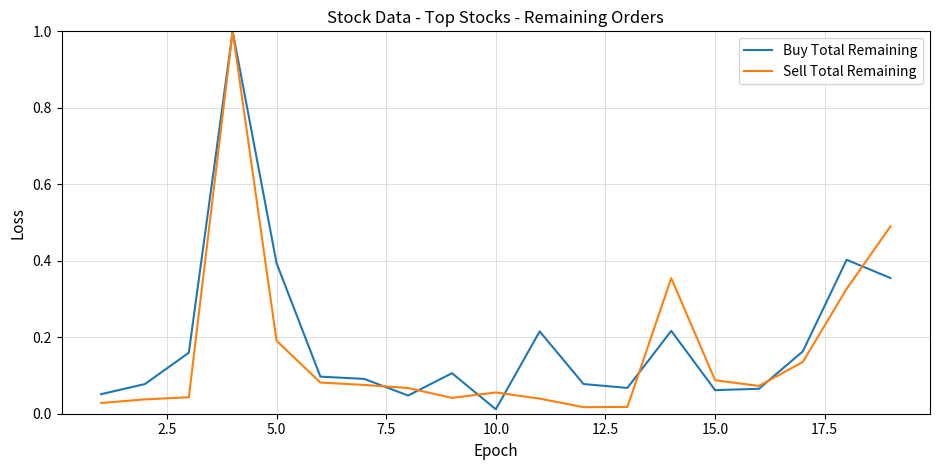

Rank the series by their average value, from lowest to highest.

Sell Total Remaining, Buy Total Remaining